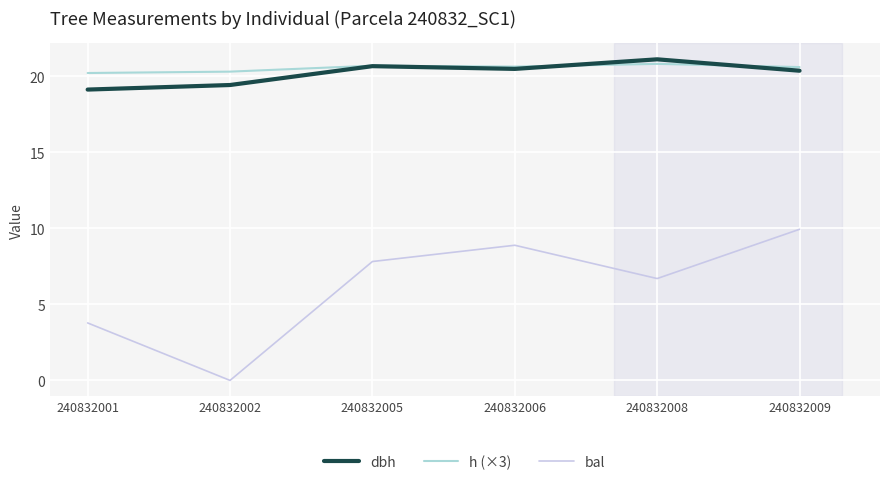

How many intersections are there between dbh and h (×3)?

2